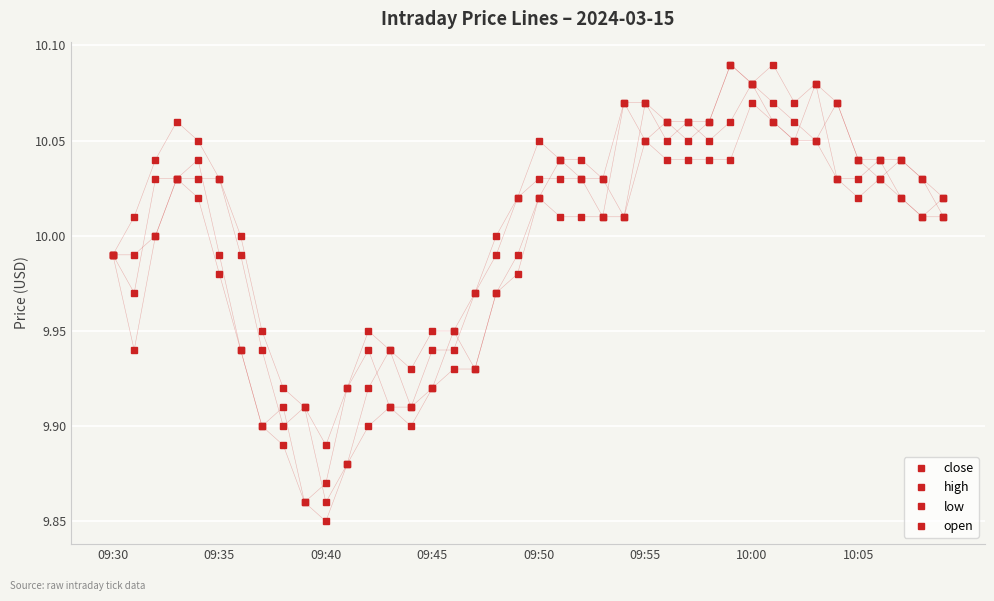

Which category has the highest value in the high series?

29